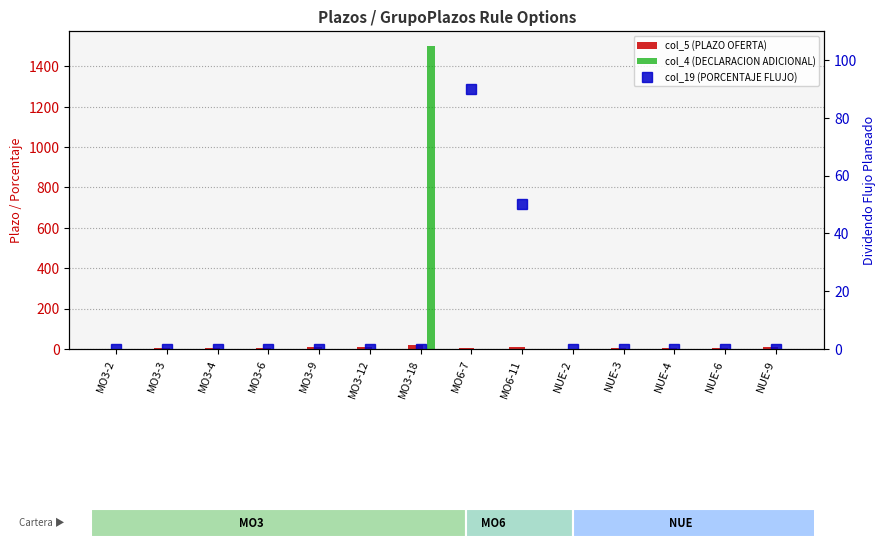

Reading left to right, list all the values displayed in this chart.

col_5 (PLAZO OFERTA): 2	3	4	6	9	12	18	7	11	2	3	4	6	9
col_4 (DECLARACION ADICIONAL): 0	0	0	0	0	0	1500	0	0	0	0	0	0	0
col_19 (PORCENTAJE FLUJO): 0	0	0	0	0	0	0	90	50	0	0	0	0	0